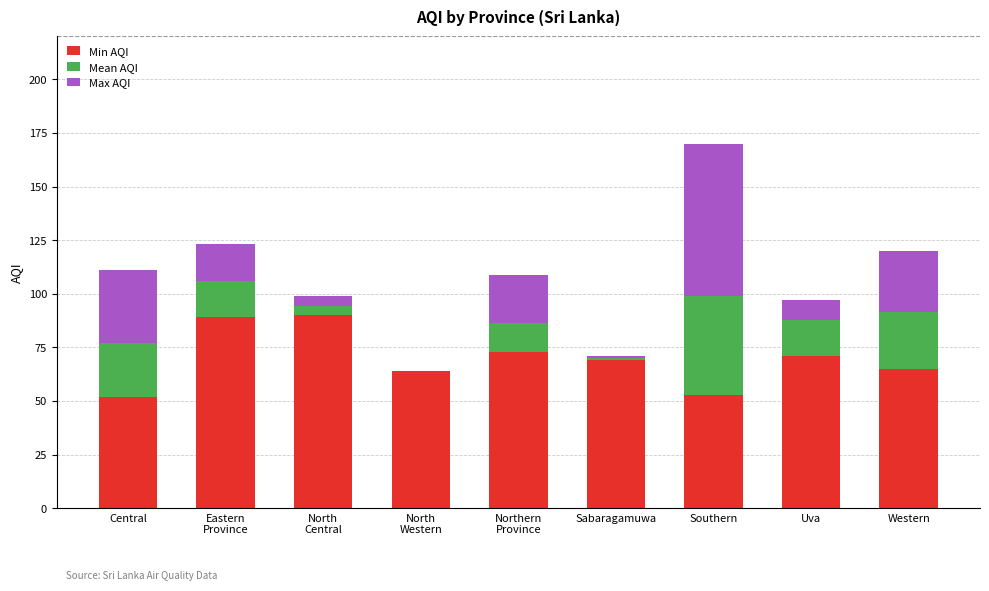

The Min AQI series shows 22.3 at Sabaragamuwa. True or false?

False